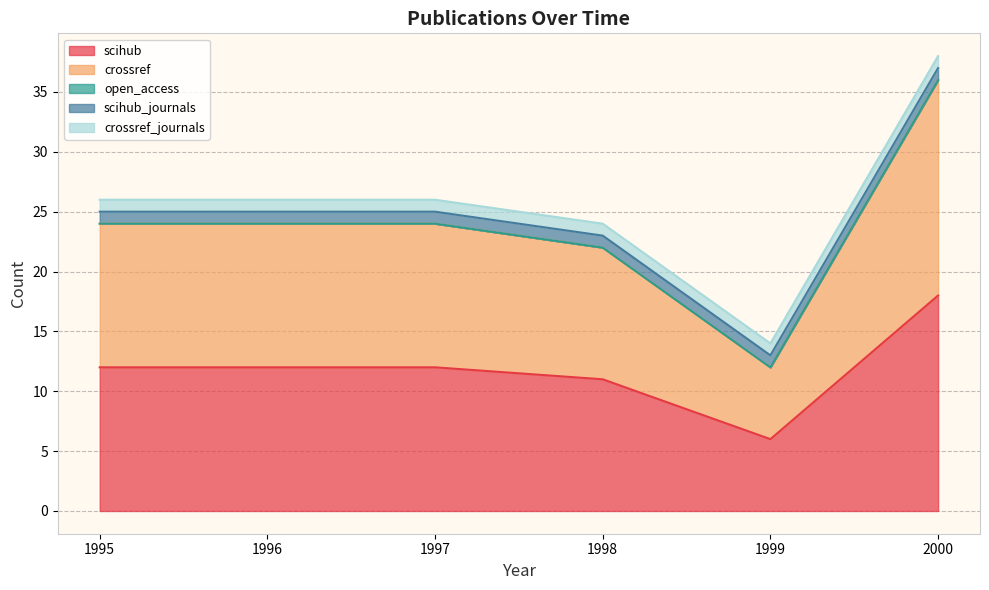

True or false: scihub and scihub_journals cross at least once.

False